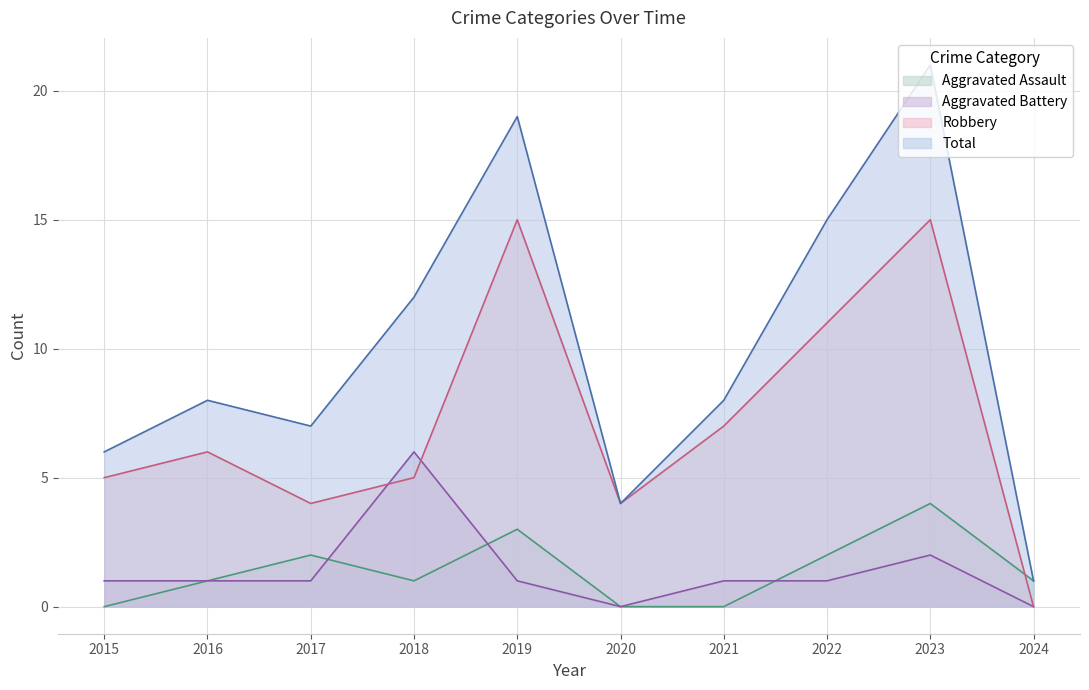

What is the value of the Total point at the 7th from the left?

8